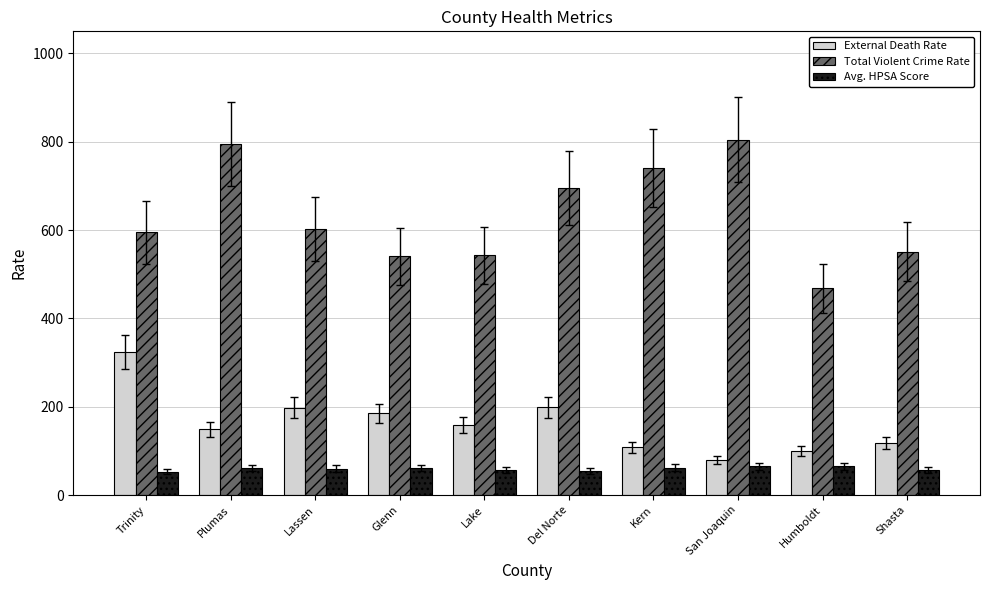

What is the difference between the highest and lowest values at Del Norte?

640.2